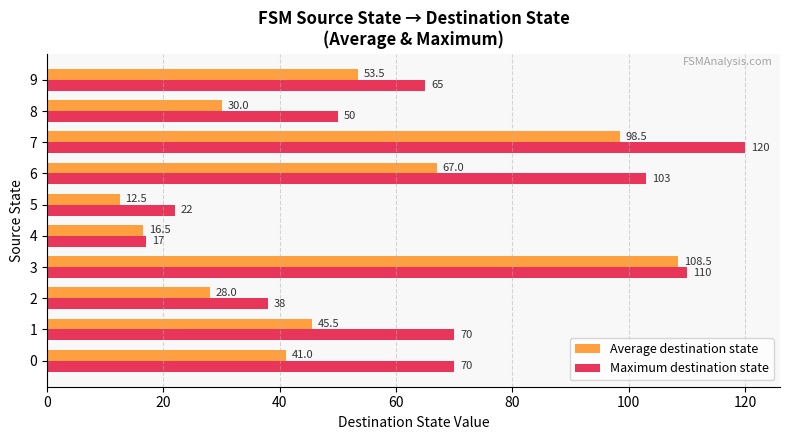

Is it true that Maximum destination state equals 14.3 at 5?

False